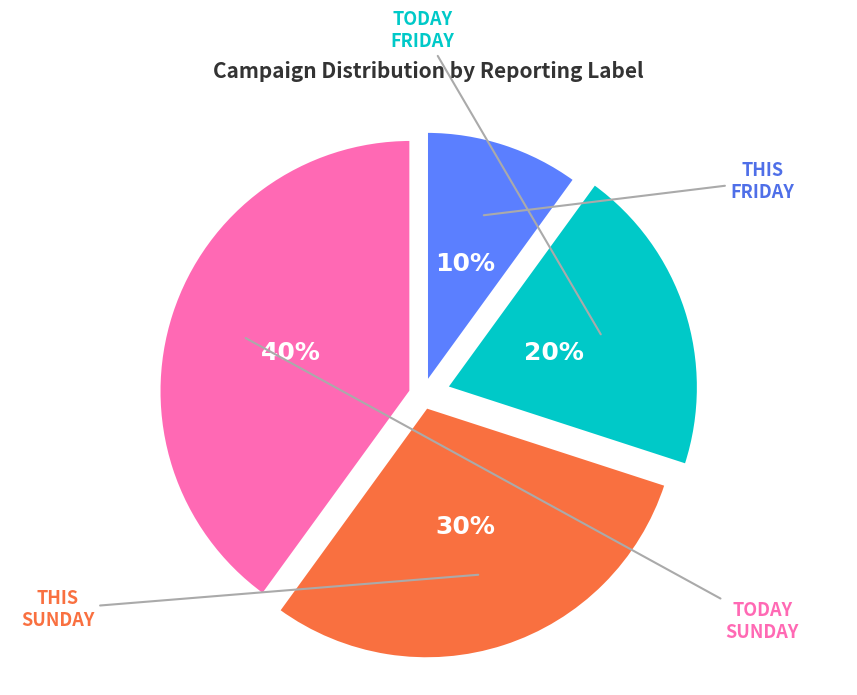

Does any single category account for the majority?

No